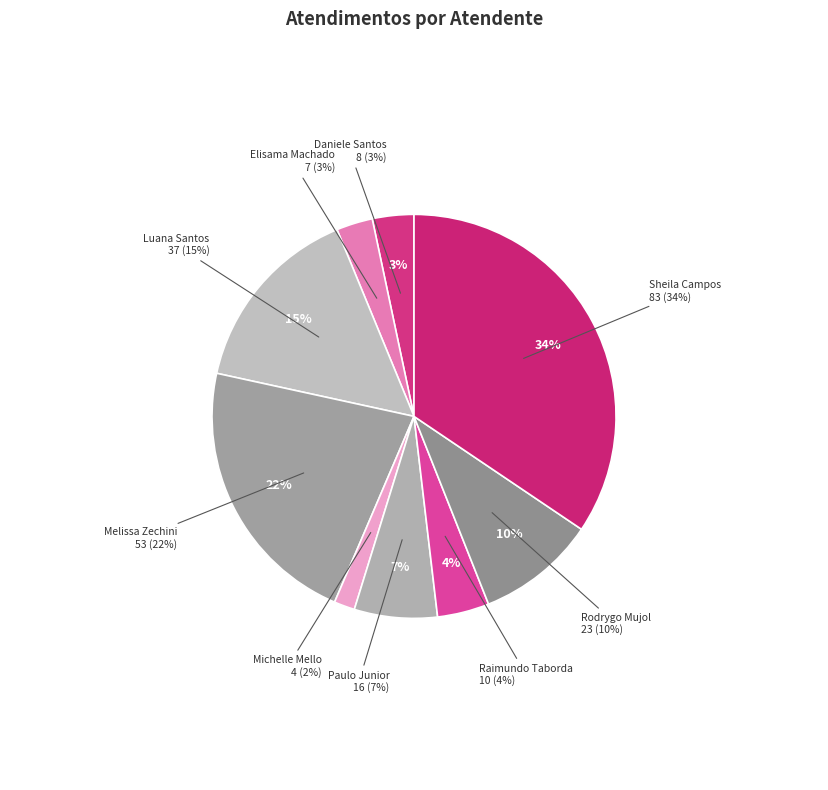

Approximately how many times larger is the value at Rodrygo Moura Mujol compared to Elisama Walter Machado?

3.3